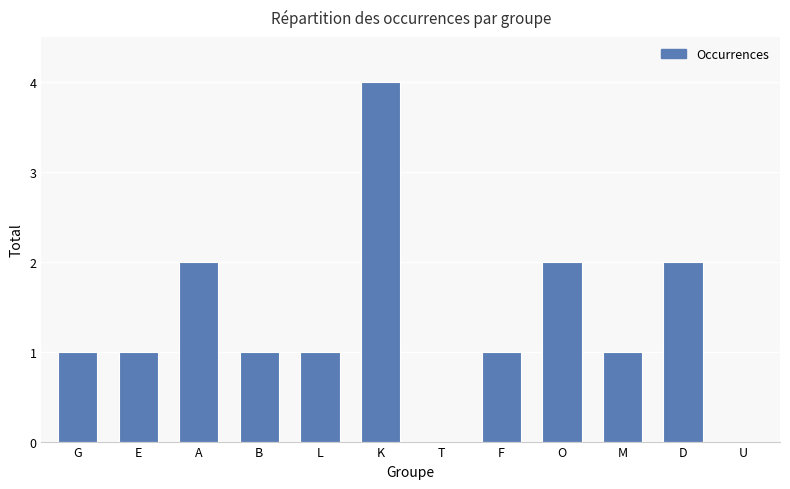

Which category has the highest value across all series?

K